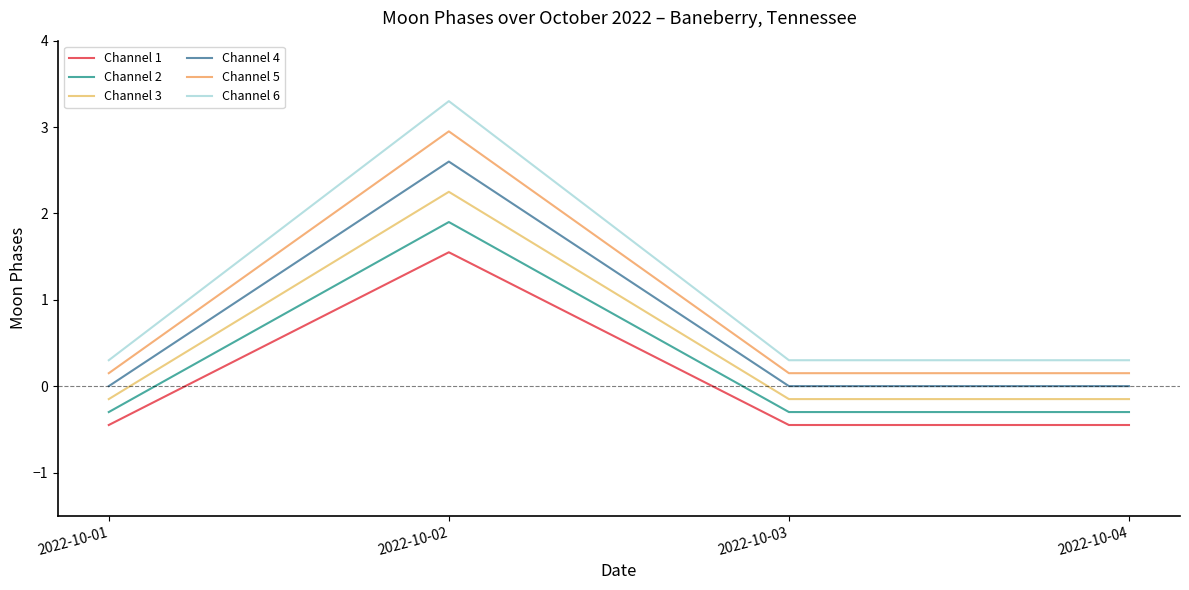

What are all the series names shown in the legend?

Channel 1, Channel 2, Channel 3, Channel 4, Channel 5, Channel 6